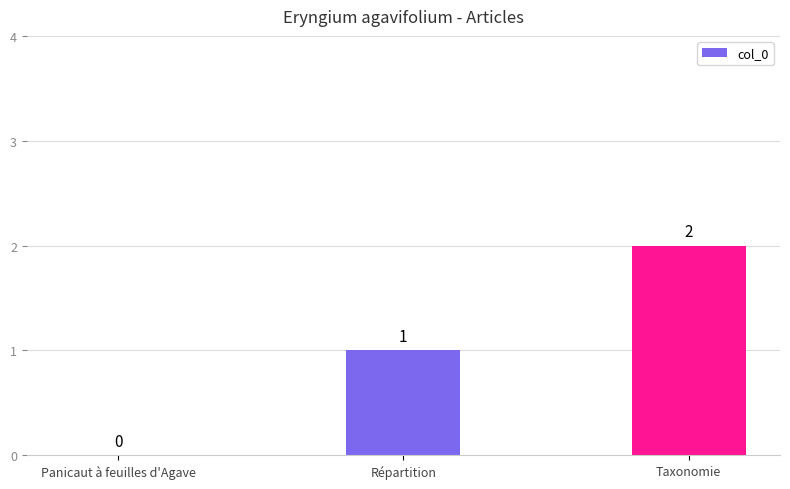

How many positive values are there?

2